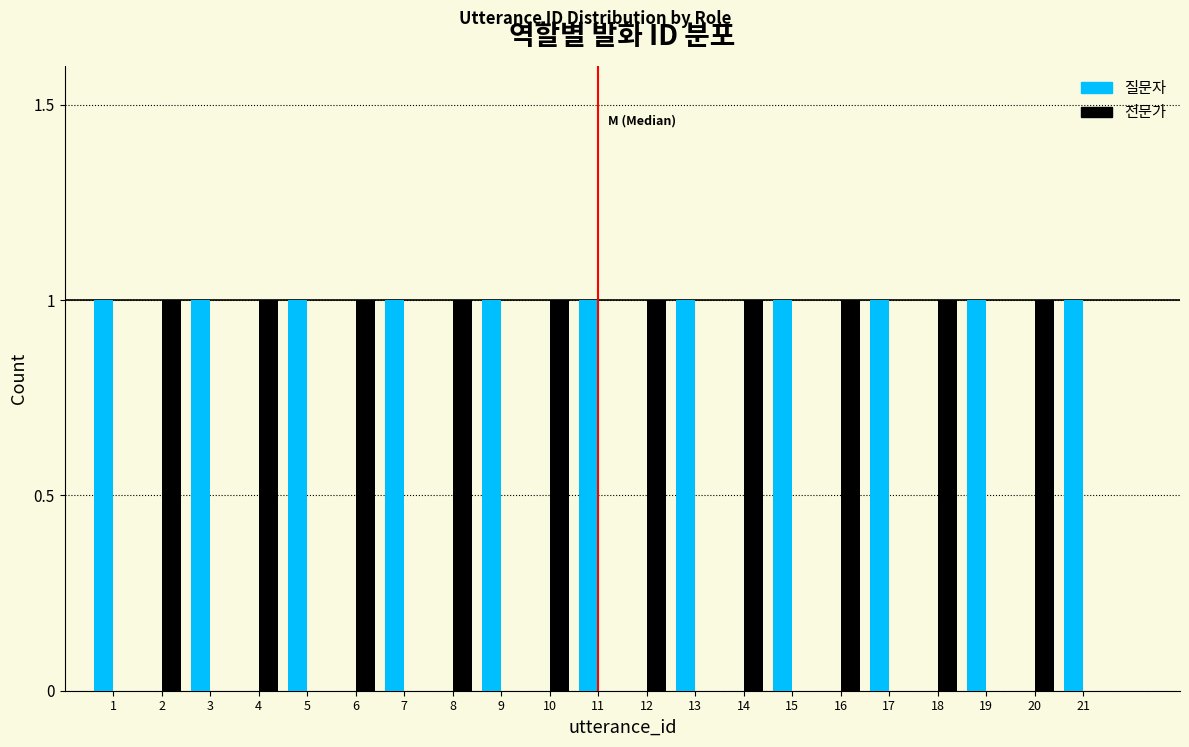

The value of 질문자 at 20 is 1. True or false?

False